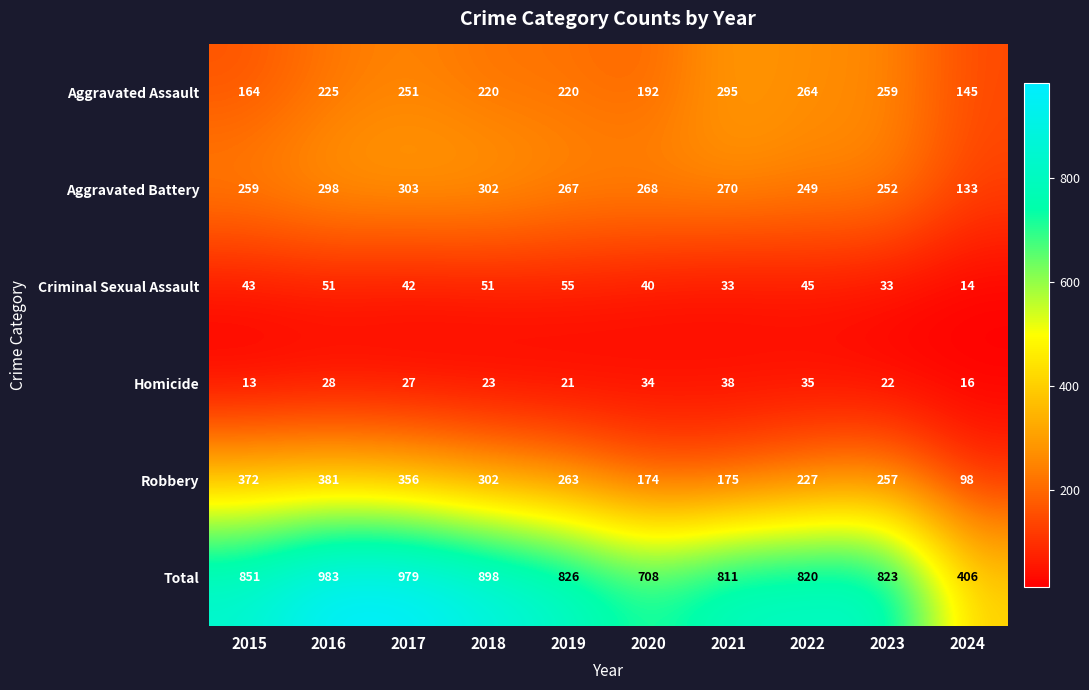

The Total series shows 826 at 2019. True or false?

True